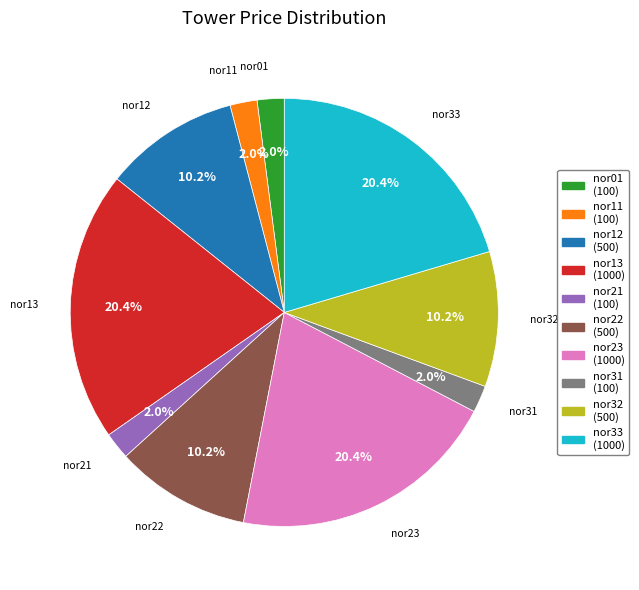

To the nearest percent, what is the difference between the largest and smallest slice percentages?

18%